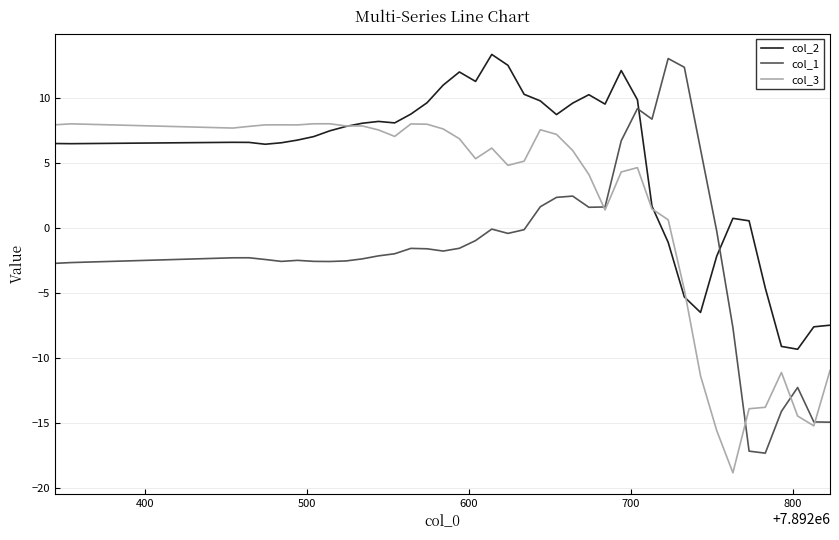

In col_1, how many points are lower than both neighbors (excluding endpoints)?

7